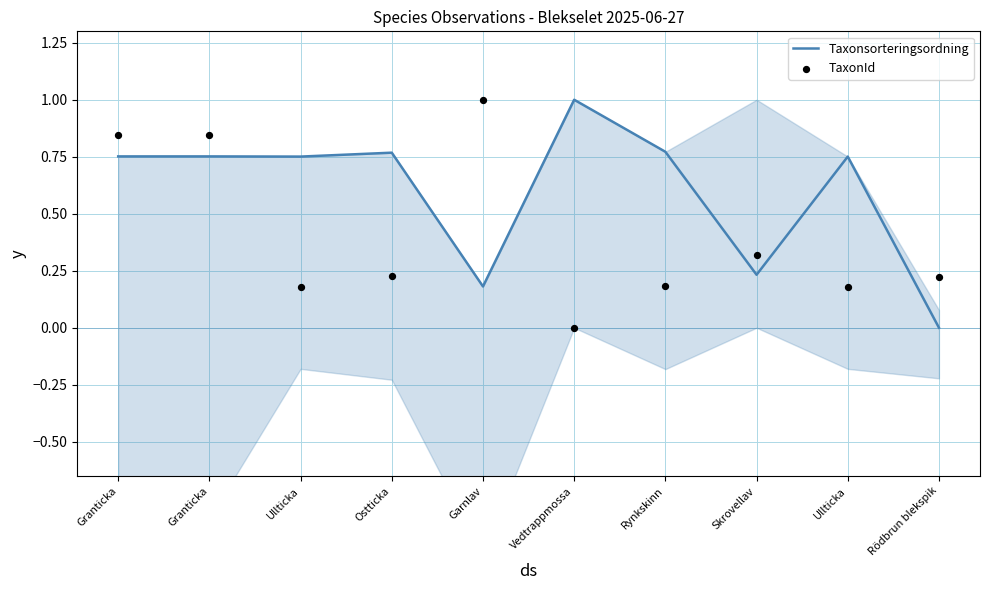

What are all the series names shown in the legend?

Taxonsorteringsordning, TaxonId